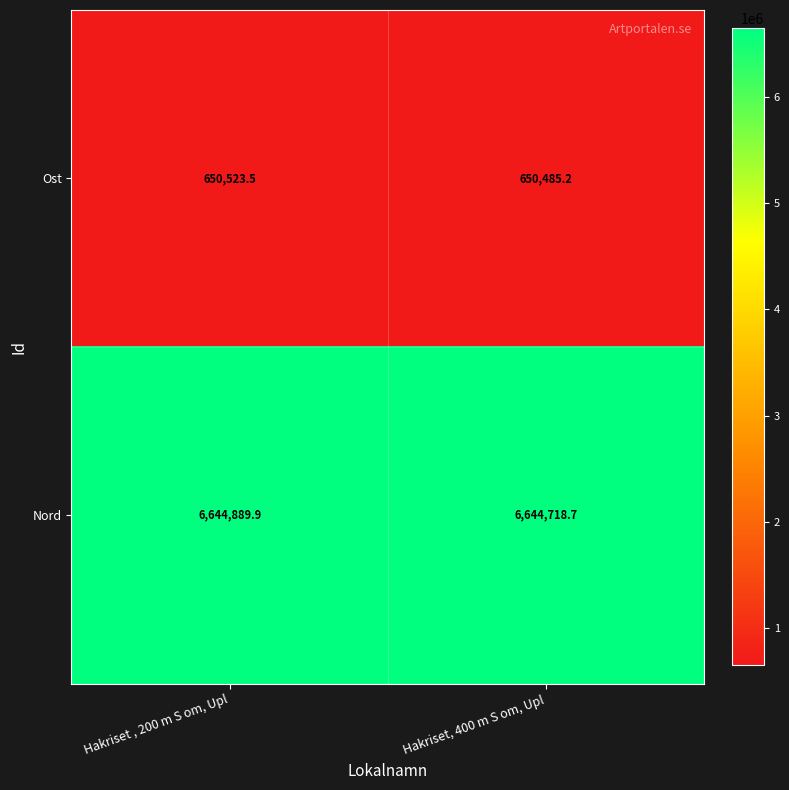

What is the difference between the Nord values at Hakriset, 400 m S om, Upl and Hakriset , 200 m S om, Upl?

171.2